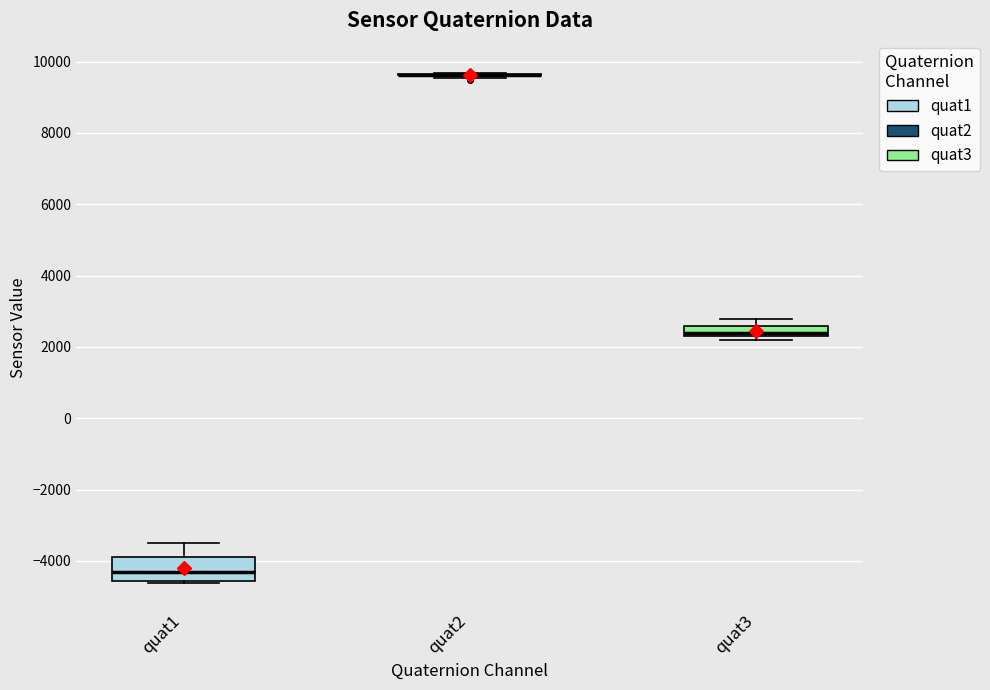

Where is the upper edge of the box for quat3 on the y-axis? The values are not printed on the chart, so give them approximately, as read against the axis.

2600